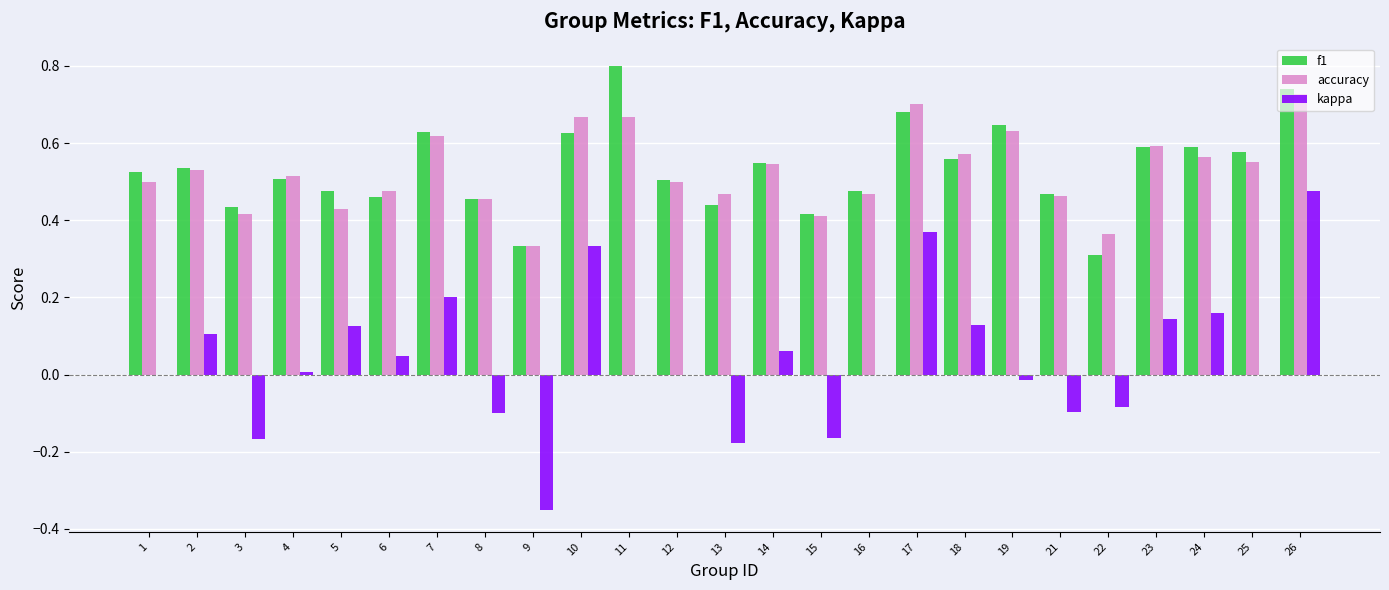

True or false: f1 has a value of 0.6 at 23.

True